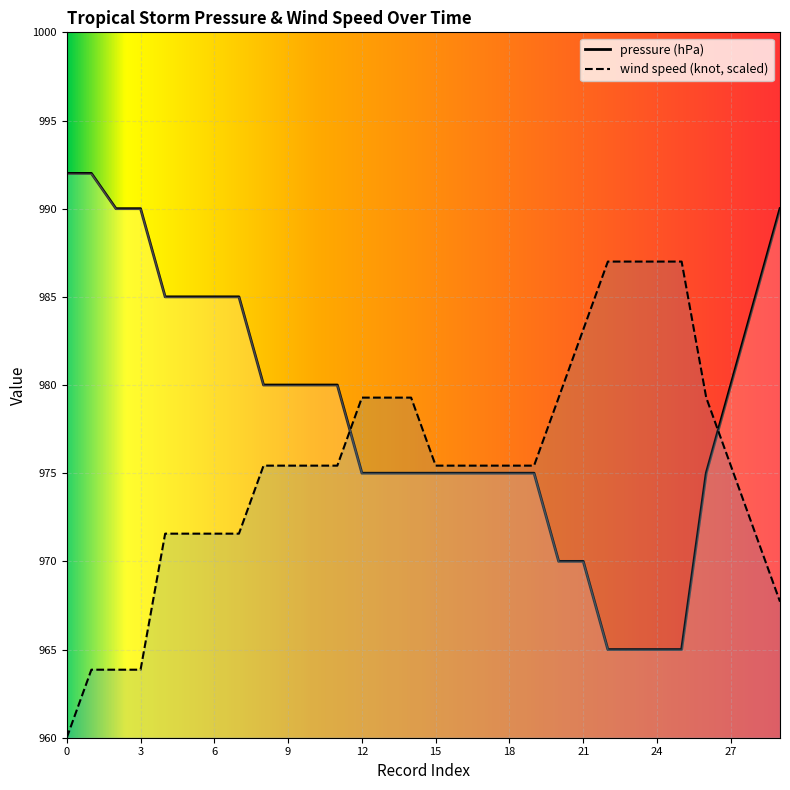

Read the wind speed (knot) value at 15.

975.4